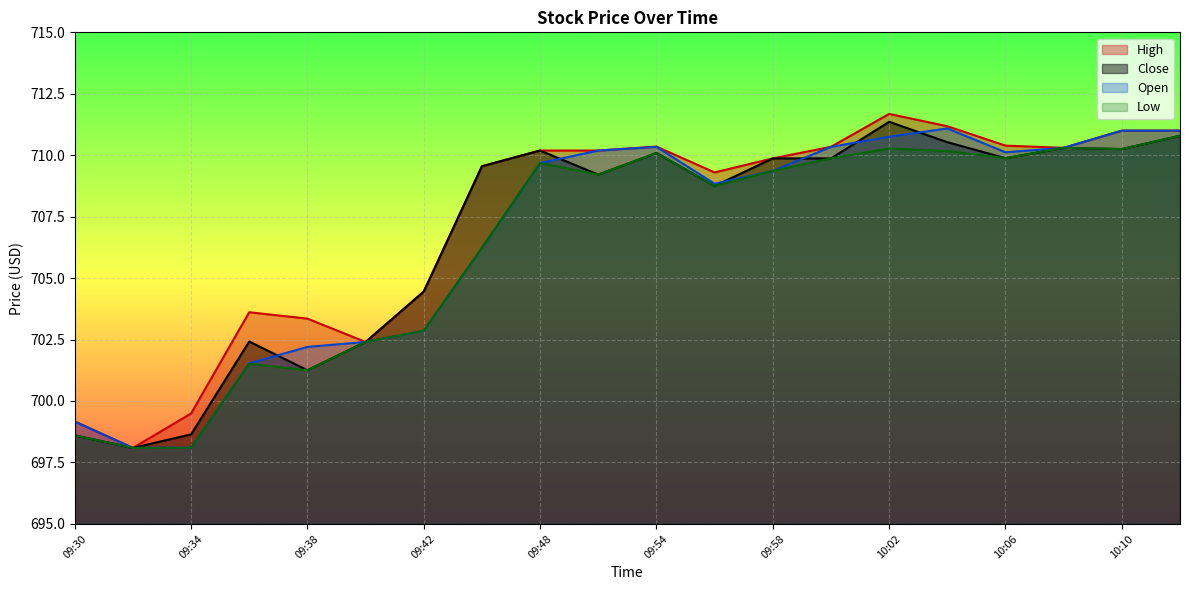

What is the difference between the highest and lowest values at 09:34?

1.4